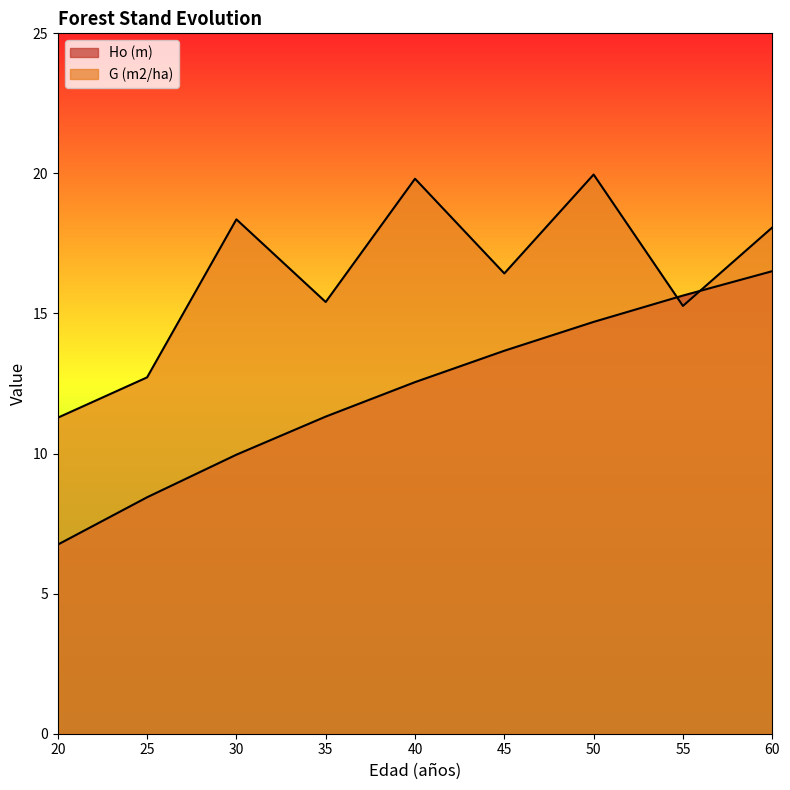

What is the difference between the maximum and minimum values in the G (m2/ha) series?

8.7